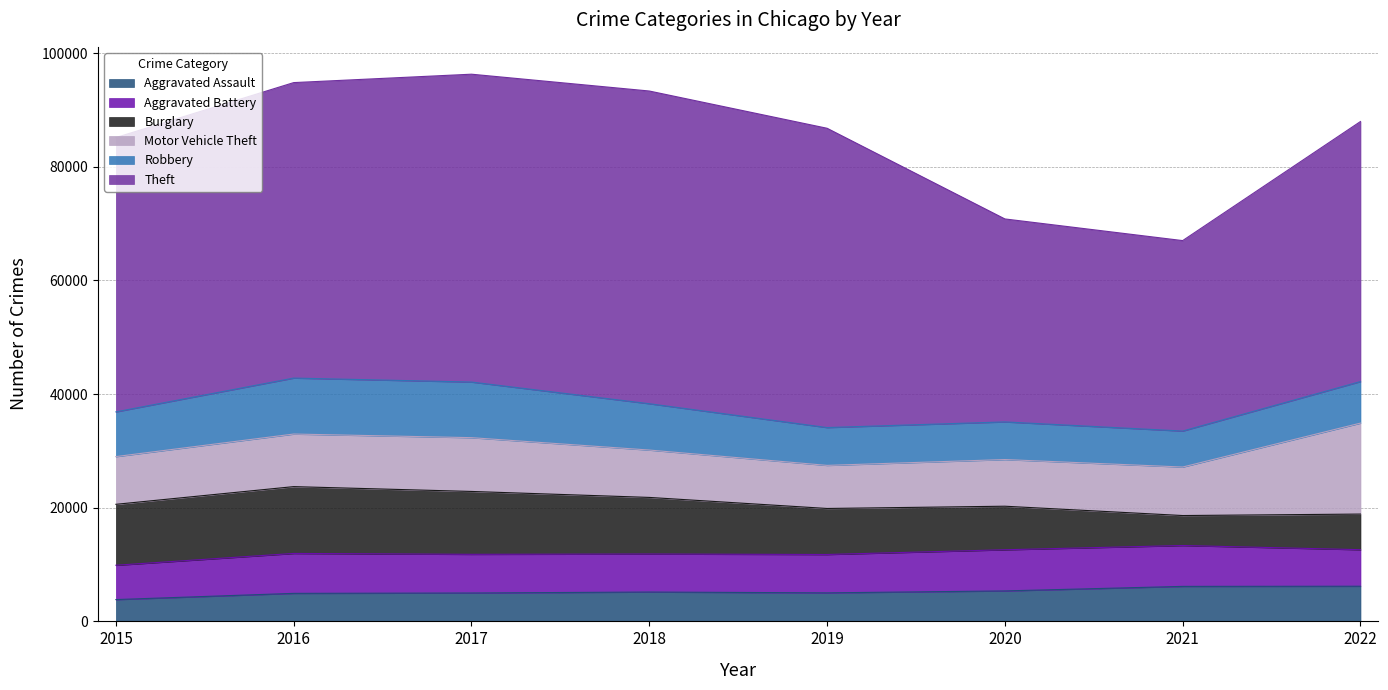

Which category has the highest value in the Aggravated Battery series?

2020